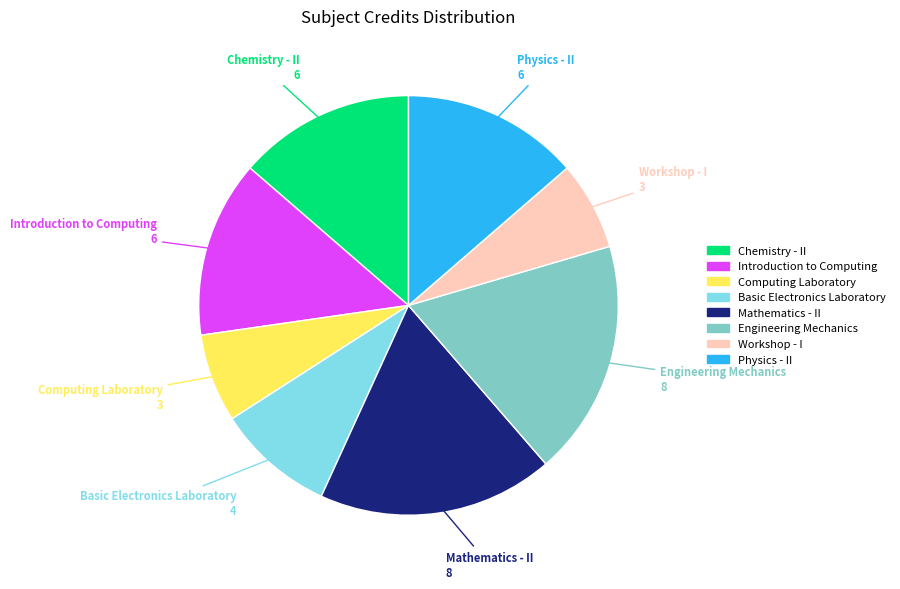

Is there any slice that represents more than half of the pie?

No